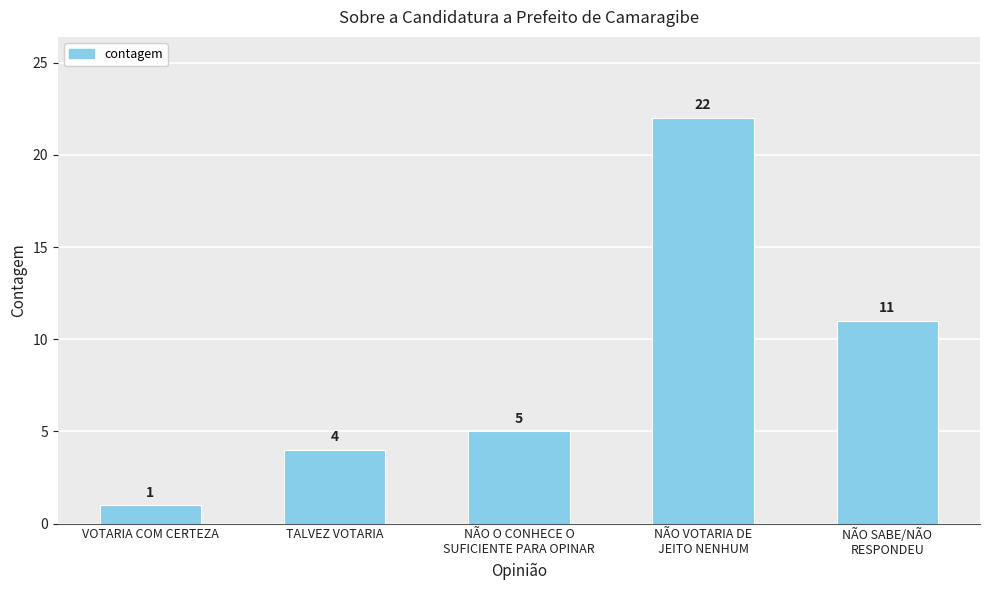

What is the difference between the maximum and second lowest values?

18